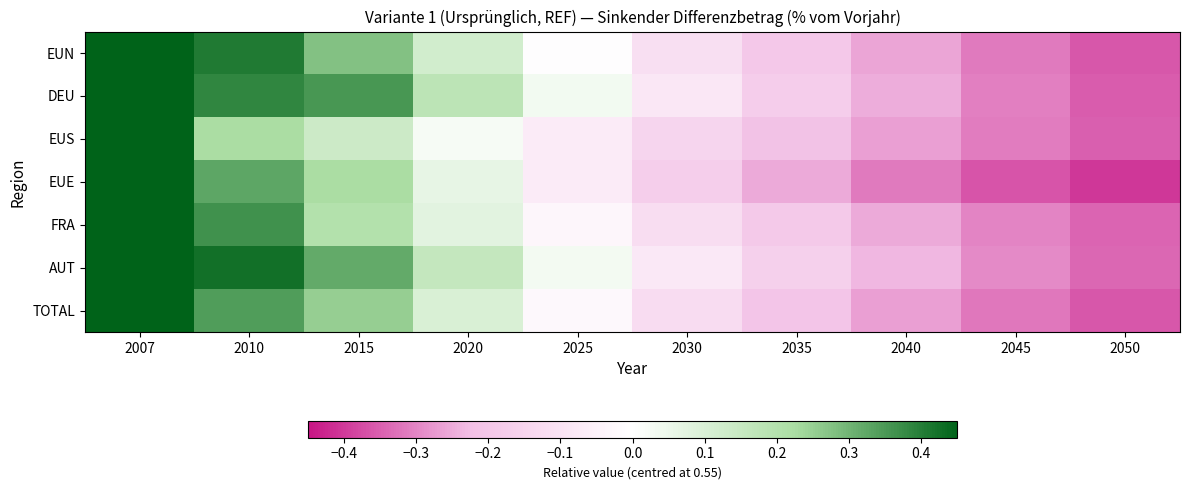

Rank the series at 2050 from highest to lowest value.

AUT, FRA, EUS, DEU, EUN, TOTAL, EUE